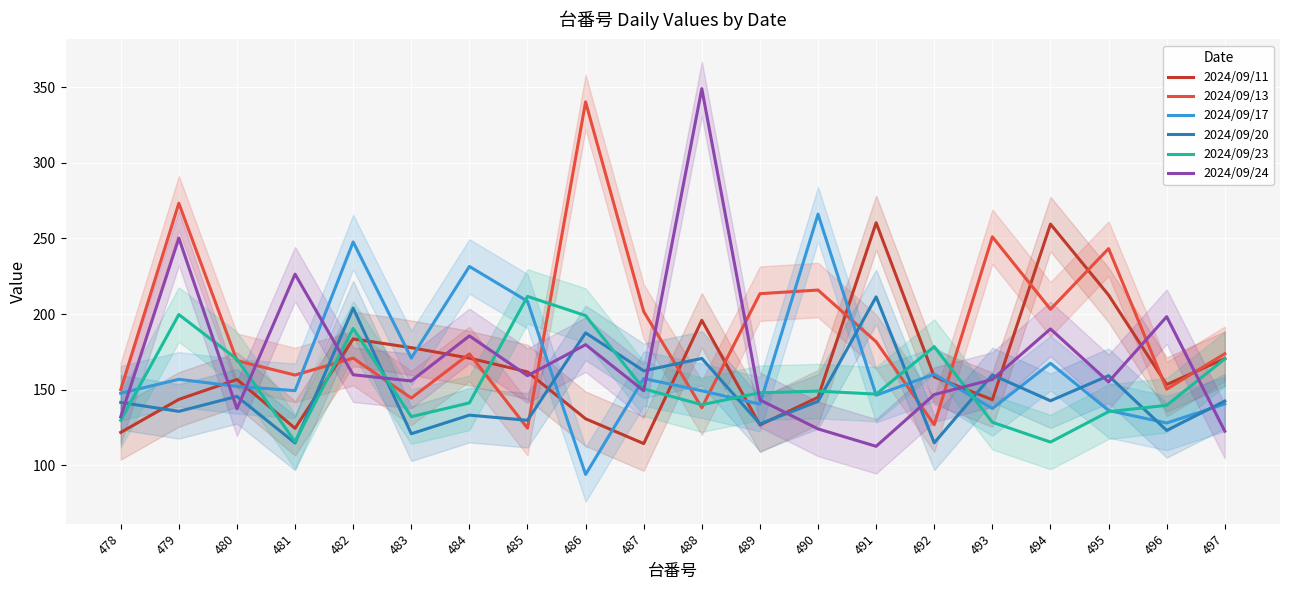

Which series has the largest total across all categories?

2024/09/13